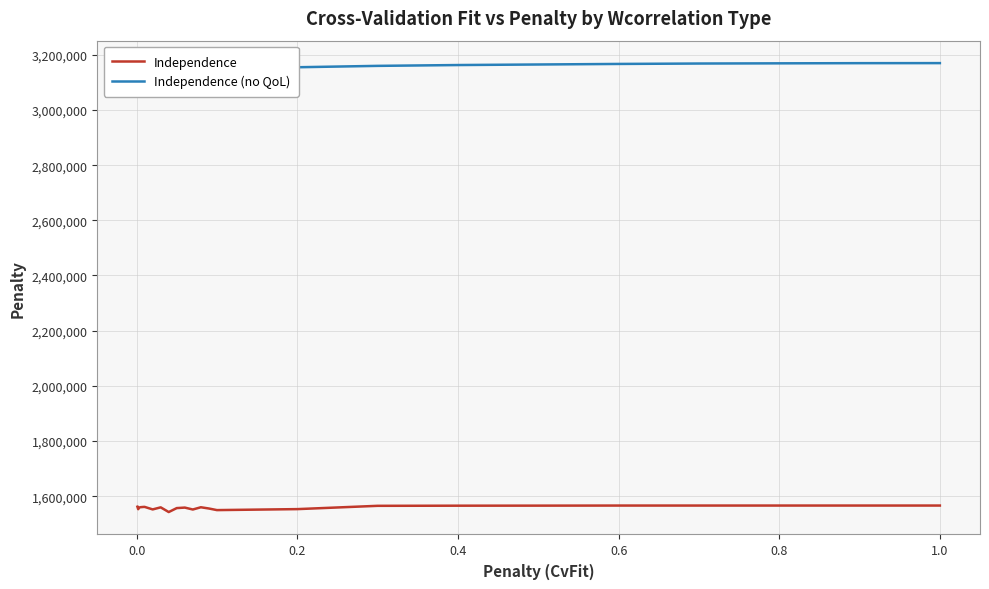

What is the lowest value of the Independence series?

1542402